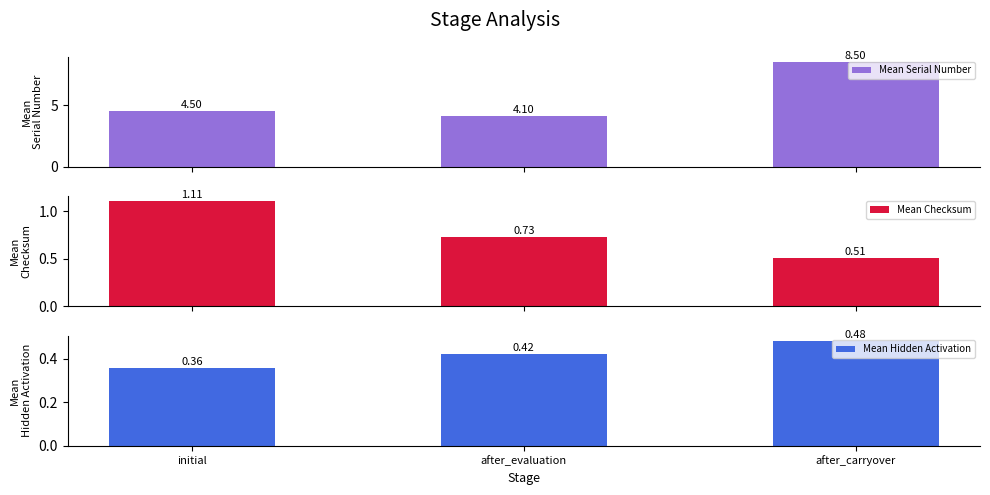

How many data points does each series have?

3